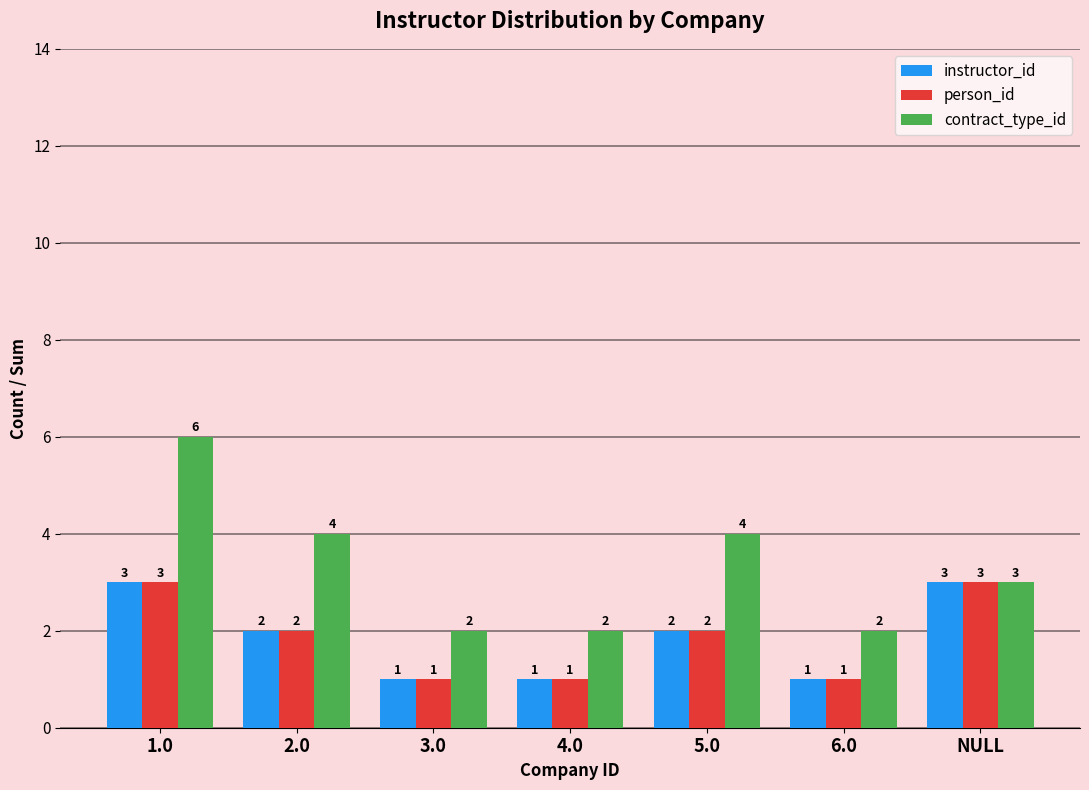

Reading right to left, extract all data points from this chart.

instructor_id: NULL=3	6.0=1	5.0=2	4.0=1	3.0=1	2.0=2	1.0=3
person_id: NULL=3	6.0=1	5.0=2	4.0=1	3.0=1	2.0=2	1.0=3
contract_type_id: NULL=3	6.0=2	5.0=4	4.0=2	3.0=2	2.0=4	1.0=6